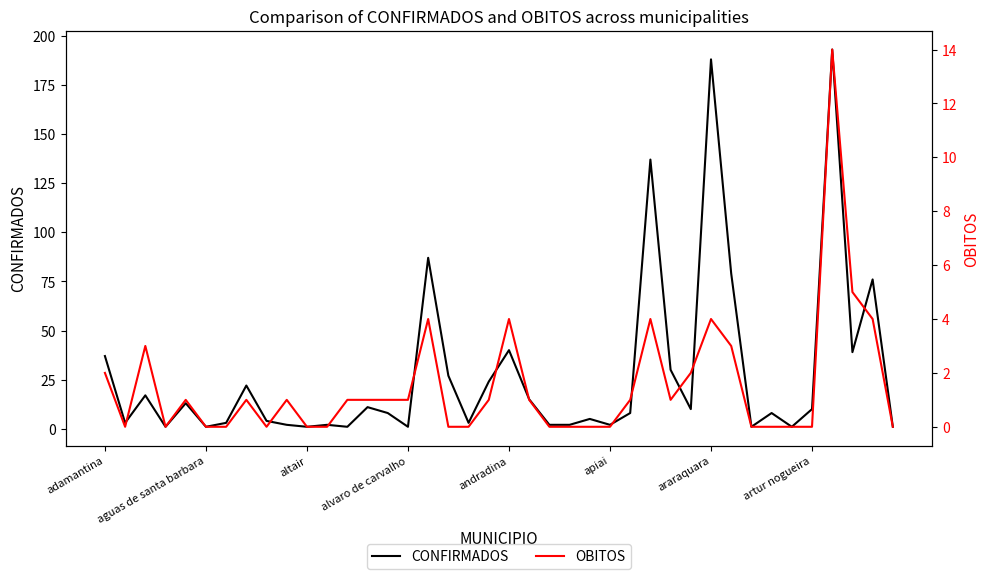

Is it true that CONFIRMADOS equals 39 at artur nogueira?

False